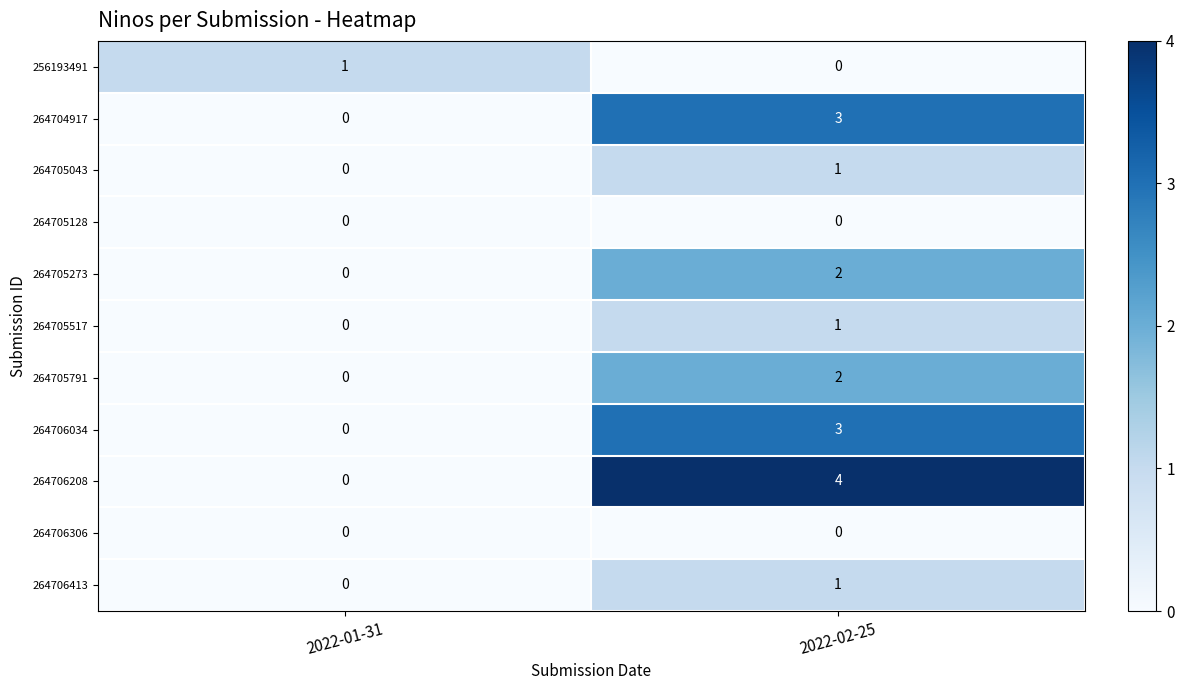

Which series has the largest range (max minus min)?

264706208